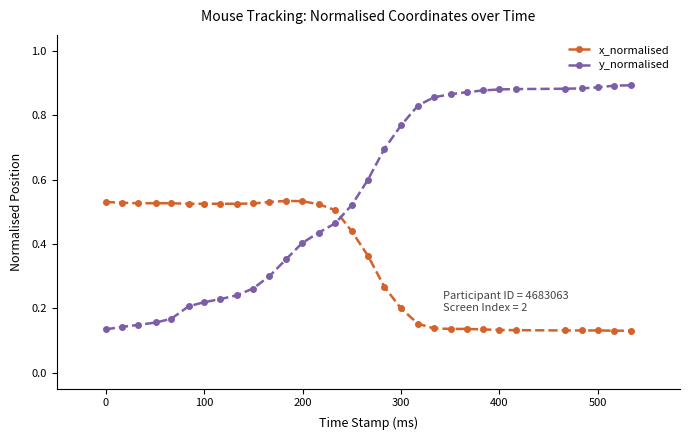

Rank the series by their maximum value, from highest to lowest.

y_normalised, x_normalised